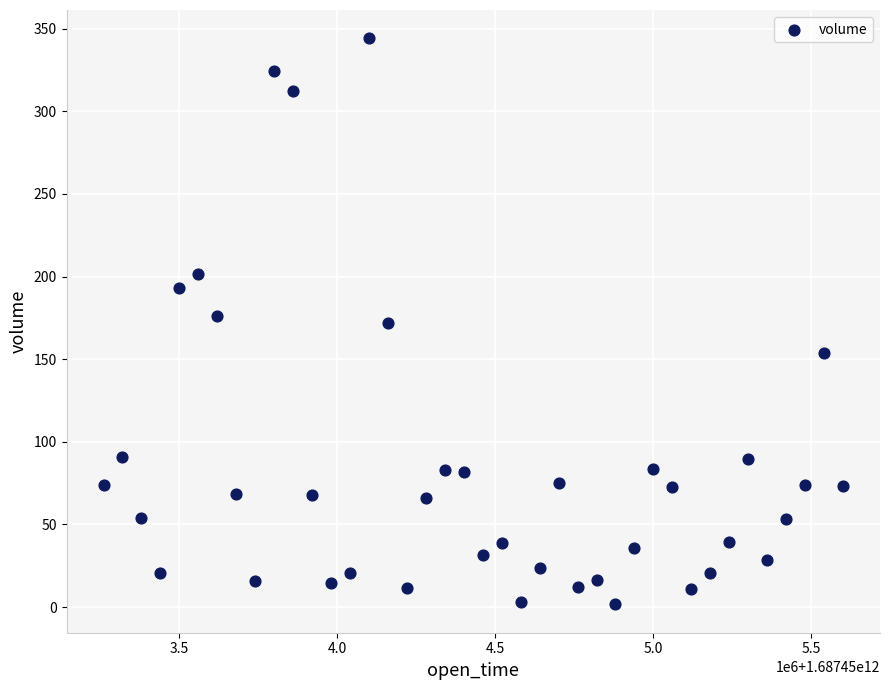

What is the range of X values (max minus min)?

2340000.0